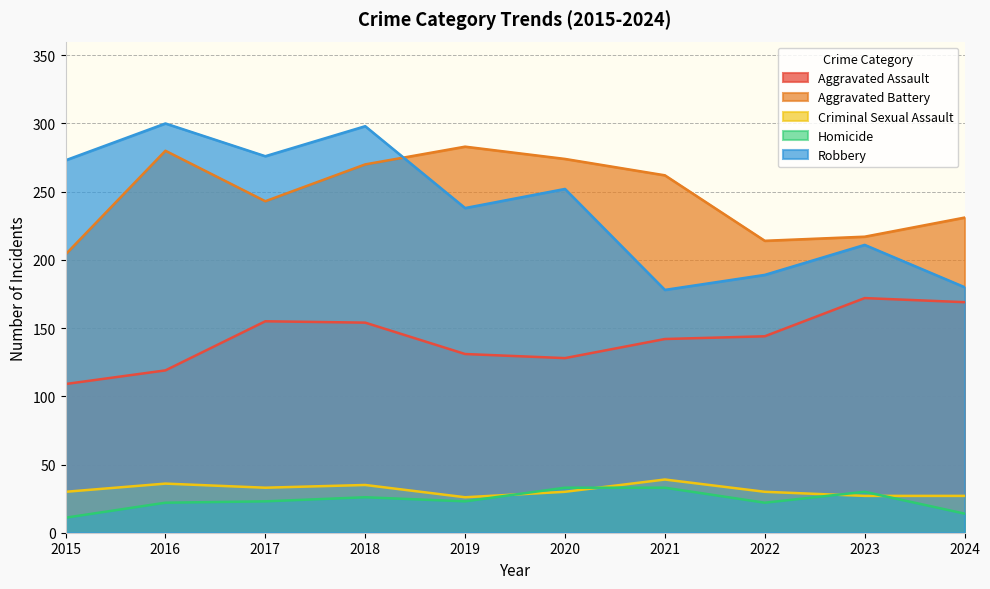

In Aggravated Battery, how many points are higher than both neighbors (excluding endpoints)?

2